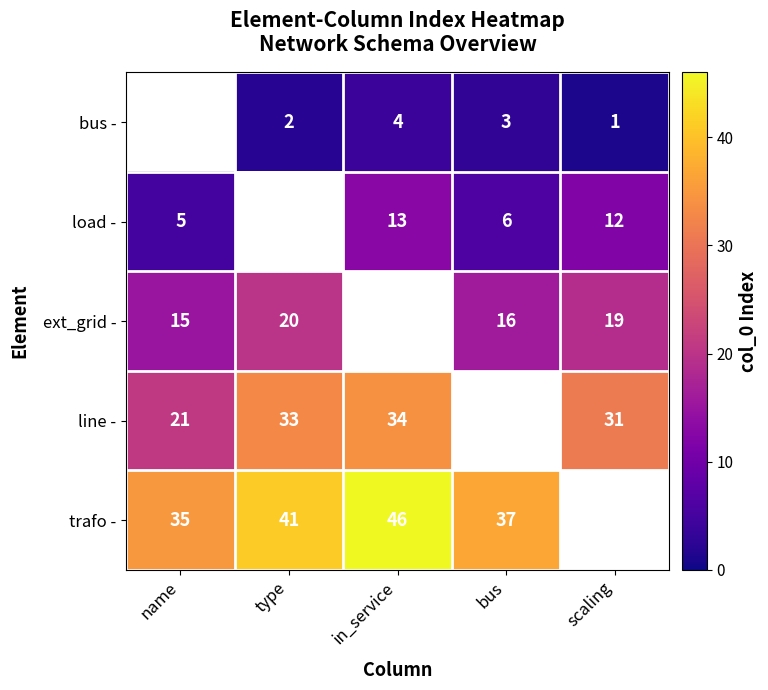

The trafo - series shows 46 at in_service. True or false?

True